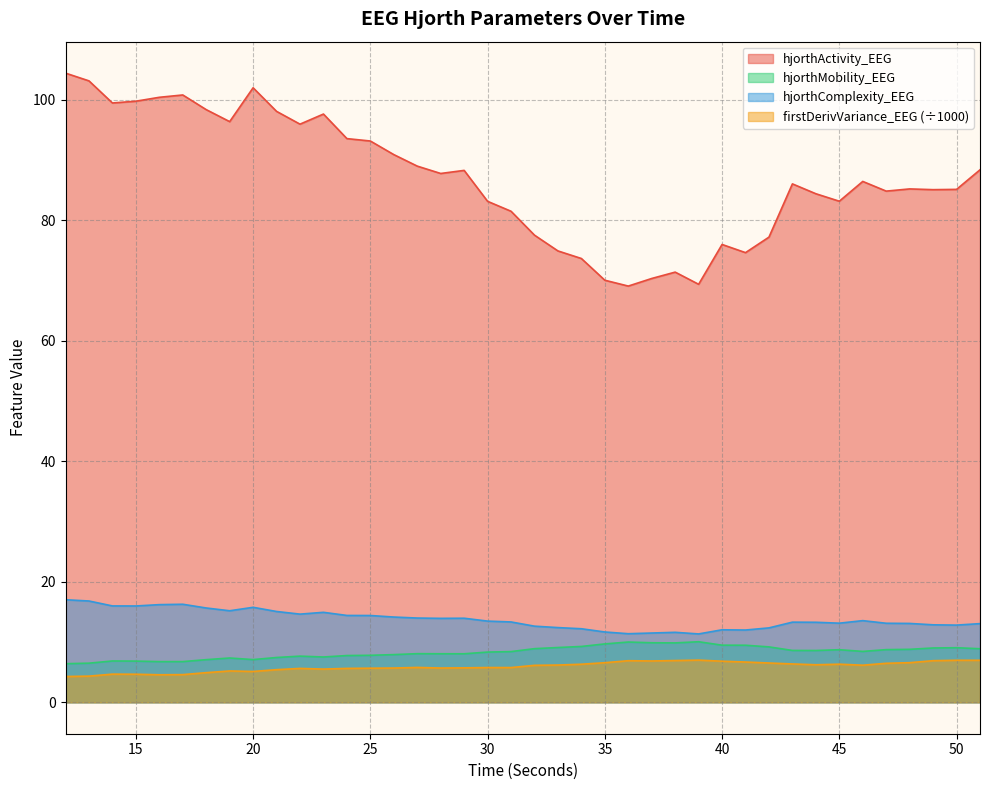

Reading right to left, transcribe all the data shown in this chart.

hjorthActivity_EEG: 51=88.3	50=85.1	49=85.0	48=85.2	47=84.8	46=86.4	45=83.1	44=84.4	43=86.0	42=77.2	41=74.6	40=76.0	39=69.3	38=71.4	37=70.3	36=69.0	35=70.0	34=73.6	33=74.9	32=77.5	31=81.5	30=83.1	29=88.2	28=87.7	27=89.0	26=90.9	25=93.1	24=93.5	23=97.6	22=95.9	21=98.0	20=101.9	19=96.3	18=98.3	17=100.8	16=100.4	15=99.7	14=99.4	13=103.1	12=104.4
hjorthMobility_EEG: 51=8.9	50=9.0	49=9.0	48=8.8	47=8.7	46=8.4	45=8.7	44=8.6	43=8.6	42=9.2	41=9.5	40=9.5	39=10.0	38=9.8	37=9.9	36=10.0	35=9.7	34=9.3	33=9.1	32=8.9	31=8.4	30=8.3	29=8.0	28=8.0	27=8.1	26=7.9	25=7.8	24=7.8	23=7.5	22=7.7	21=7.4	20=7.1	19=7.3	18=7.1	17=6.7	16=6.7	15=6.8	14=6.9	13=6.5	12=6.4
hjorthComplexity_EEG: 51=13.0	50=12.8	49=12.8	48=13.1	47=13.1	46=13.5	45=13.1	44=13.3	43=13.3	42=12.3	41=12.0	40=12.0	39=11.3	38=11.6	37=11.5	36=11.4	35=11.7	34=12.2	33=12.4	32=12.6	31=13.3	30=13.5	29=13.9	28=13.9	27=14.0	26=14.1	25=14.4	24=14.4	23=14.9	22=14.6	21=15.1	20=15.8	19=15.2	18=15.6	17=16.3	16=16.2	15=16.0	14=16.0	13=16.8	12=17.0
firstDerivVariance_EEG_scaled: 51=7.0	50=7.0	49=6.9	48=6.6	47=6.5	46=6.1	45=6.3	44=6.2	43=6.4	42=6.5	41=6.7	40=6.8	39=7.0	38=6.9	37=6.9	36=6.9	35=6.6	34=6.3	33=6.2	32=6.1	31=5.8	30=5.8	29=5.7	28=5.7	27=5.8	26=5.7	25=5.7	24=5.6	23=5.5	22=5.6	21=5.4	20=5.1	19=5.2	18=4.9	17=4.6	16=4.6	15=4.7	14=4.7	13=4.3	12=4.3